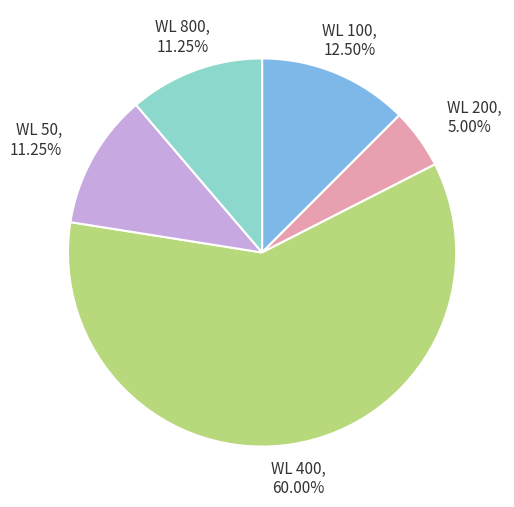

What percentage is the WL 800 slice, to the nearest percent?

11%